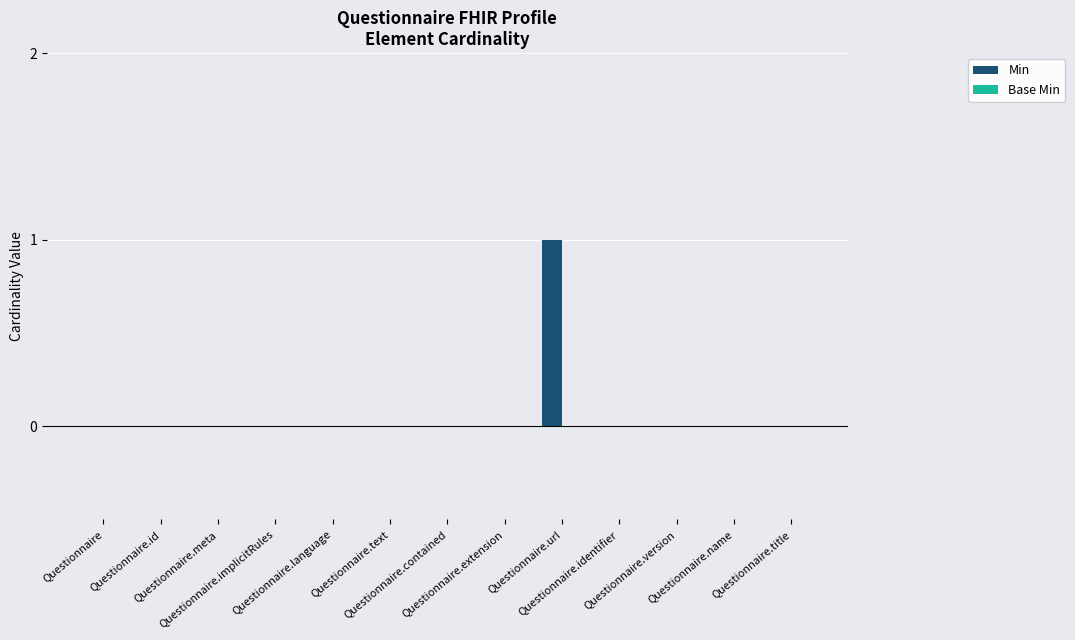

How many data points does each series have?

13